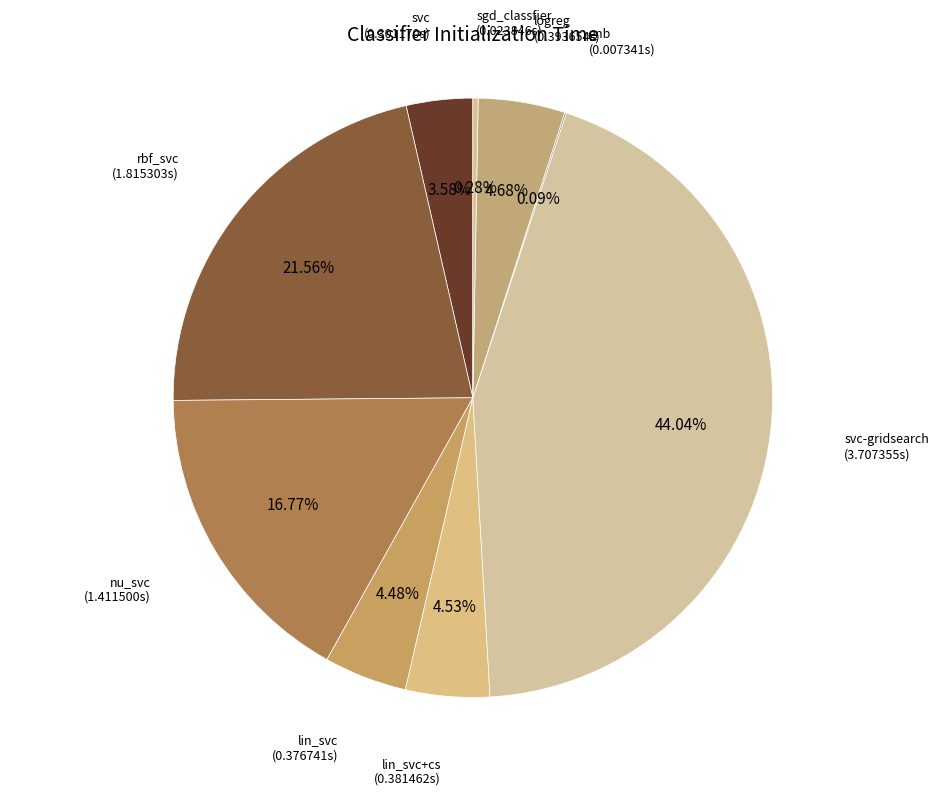

To the nearest percent, what percentage of the pie is nu_svc?

17%